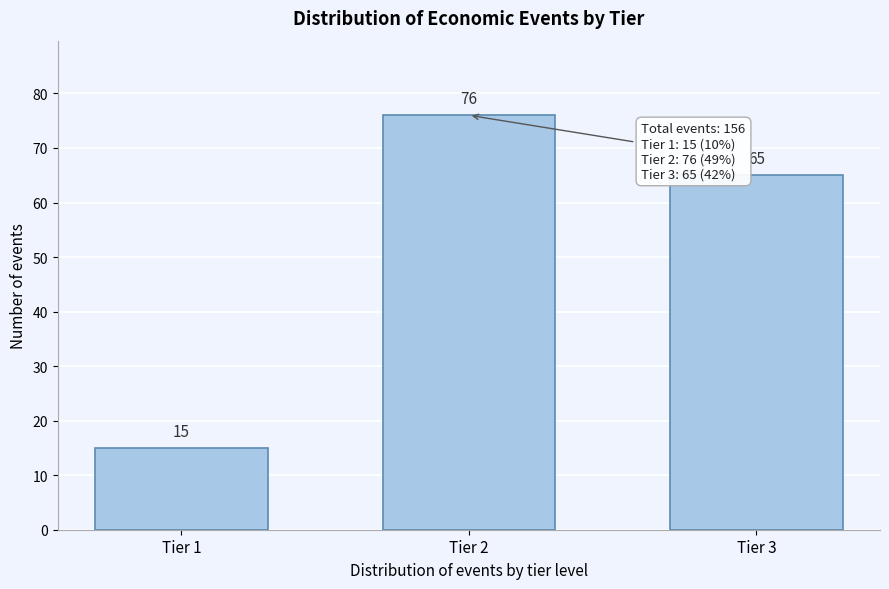

Reading right to left, list all the values displayed in this chart.

Tier 3=65	Tier 2=76	Tier 1=15